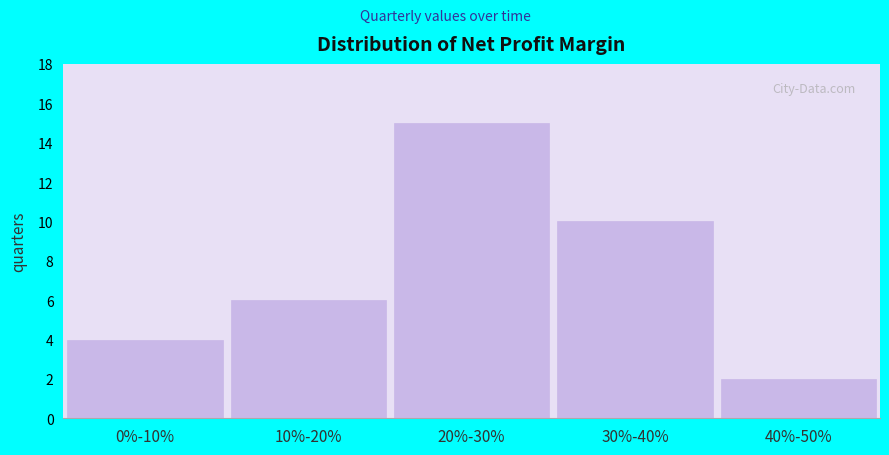

Reading right to left, what are all the values shown in this chart?

2	10	15	6	4